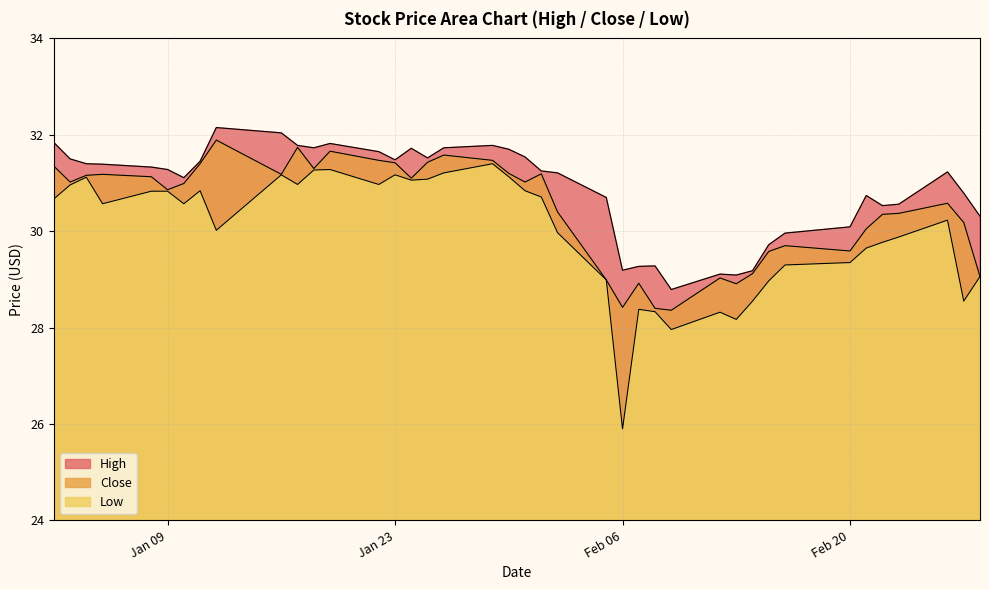

How many lines are shown in the chart?

3